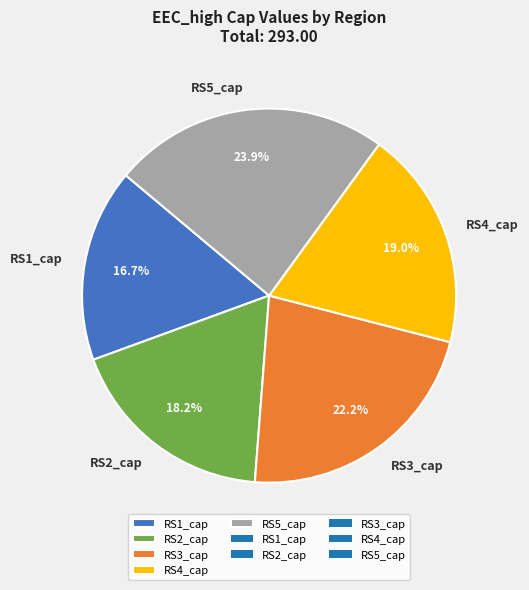

Rank the categories by value from lowest to highest.

RS1_cap, RS2_cap, RS4_cap, RS3_cap, RS5_cap